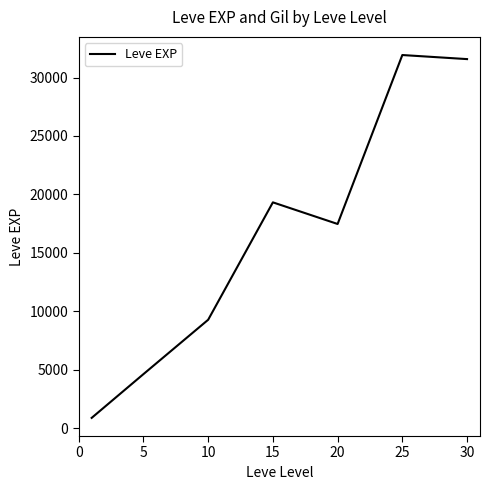

What is the maximum value shown in the chart?

31923.3